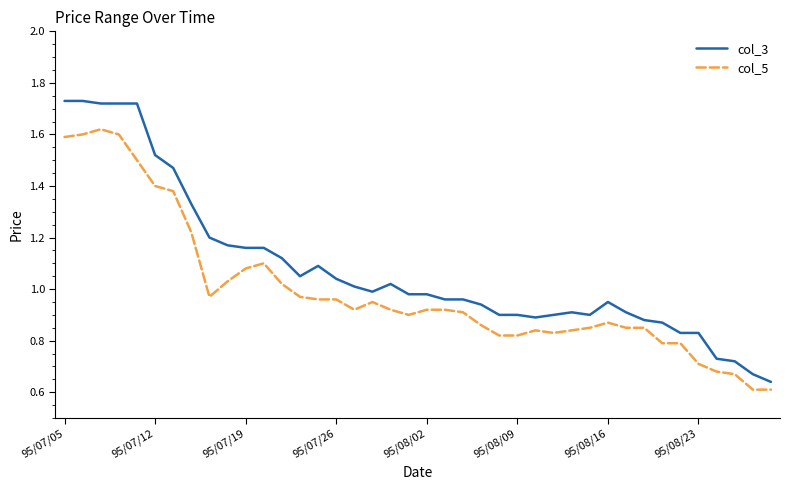

True or false: col_3 and col_5 intersect in this chart.

False